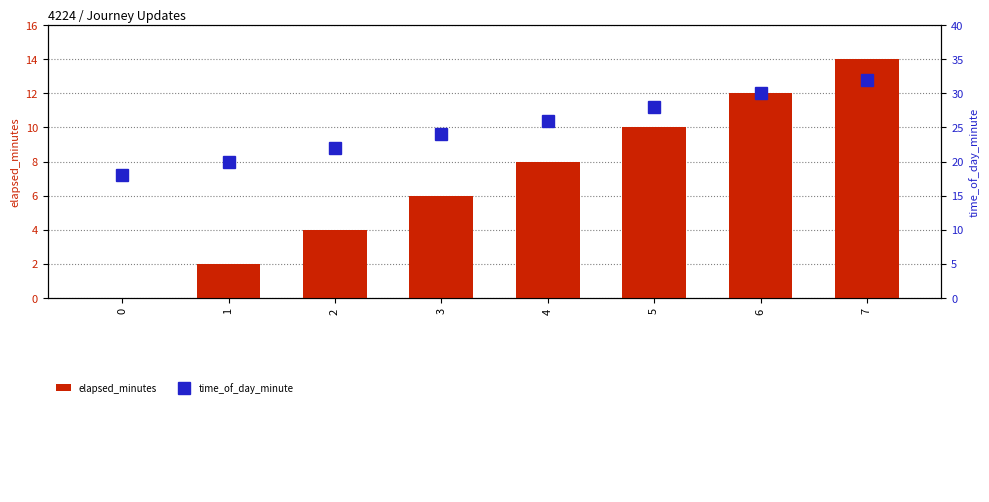

How many groups of bars are there?

8